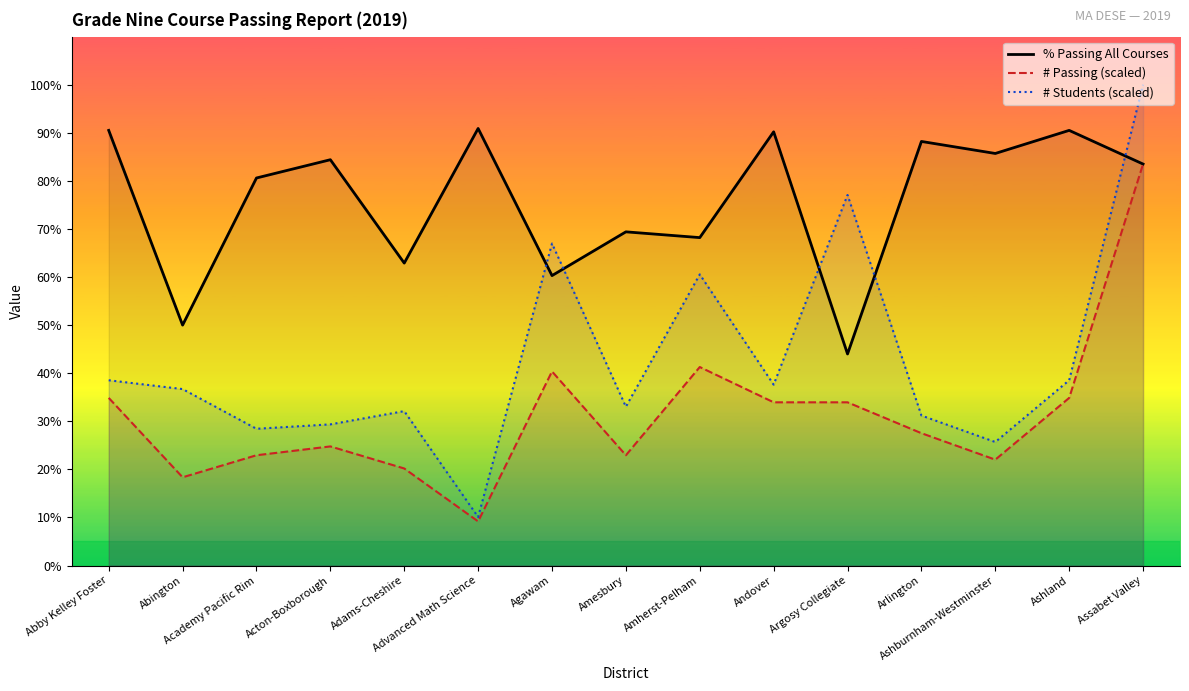

What is the label of the 11th point from the right?

Adams-Cheshire